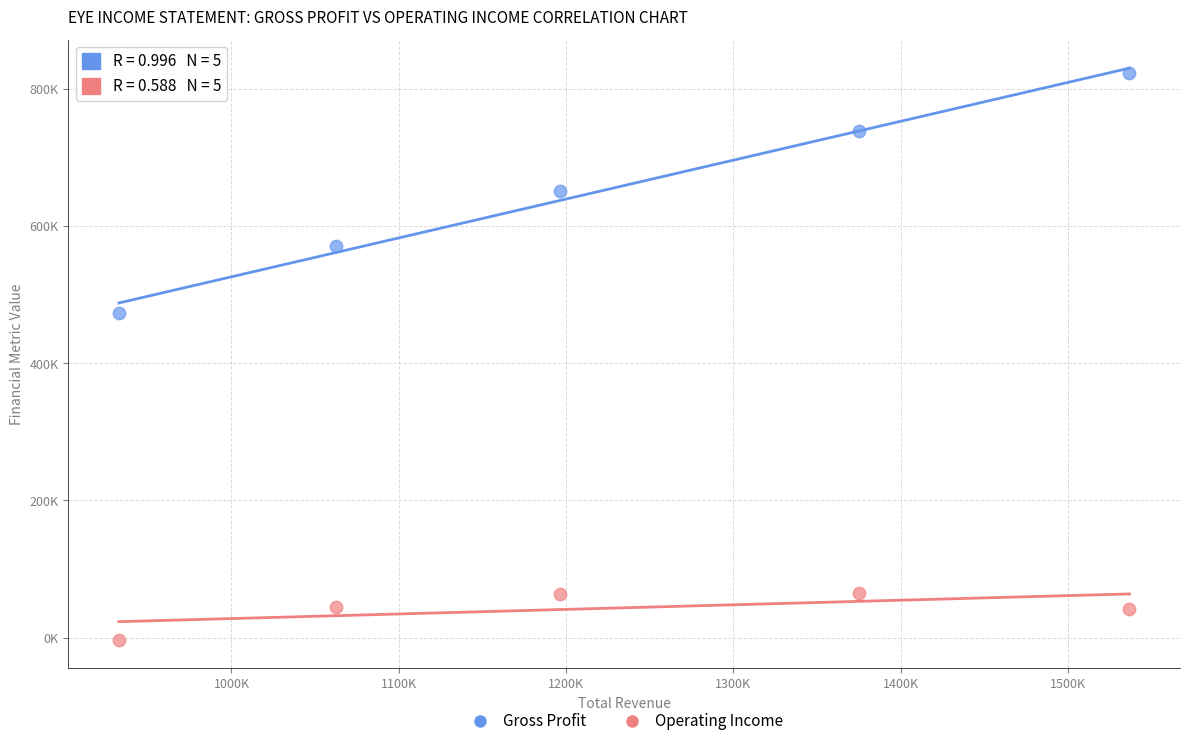

Which series has the widest spread of Y values?

Gross Profit